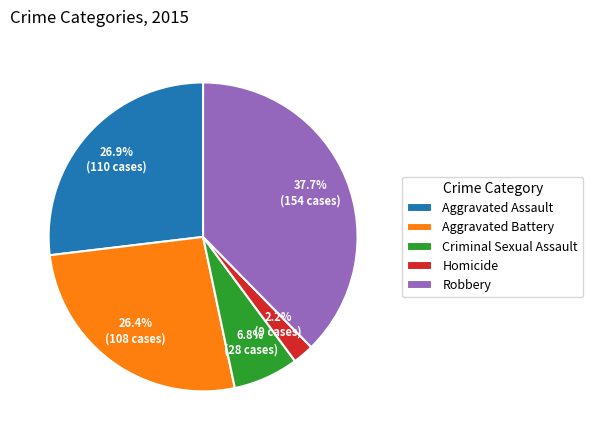

Count the number of slices in the pie.

5